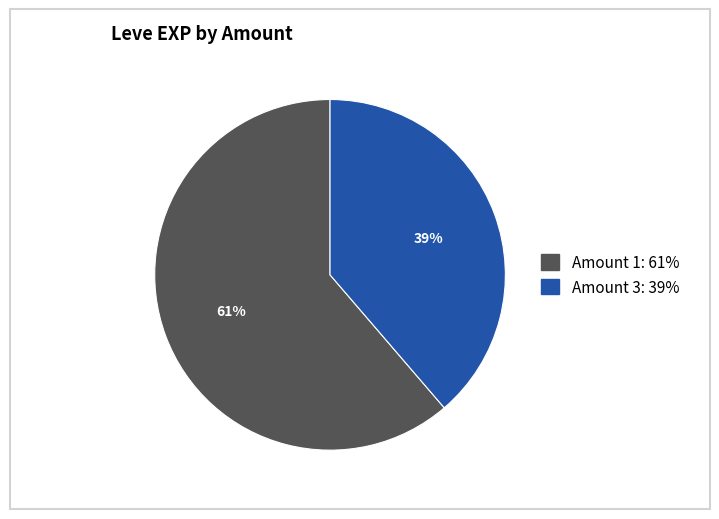

To the nearest percent, what is the average slice percentage?

50%